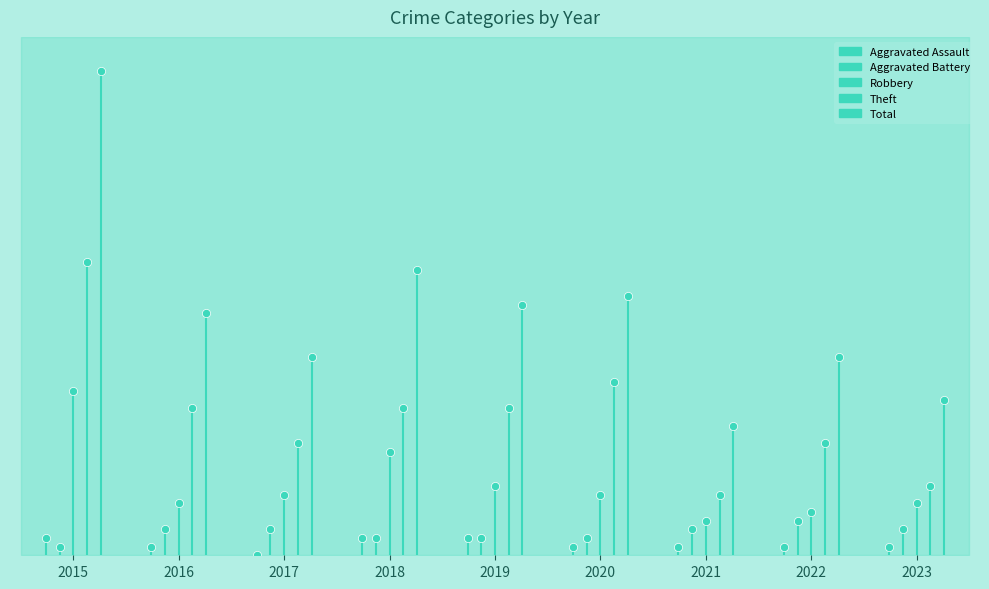

At how many categories does at least one series exceed 5?

1